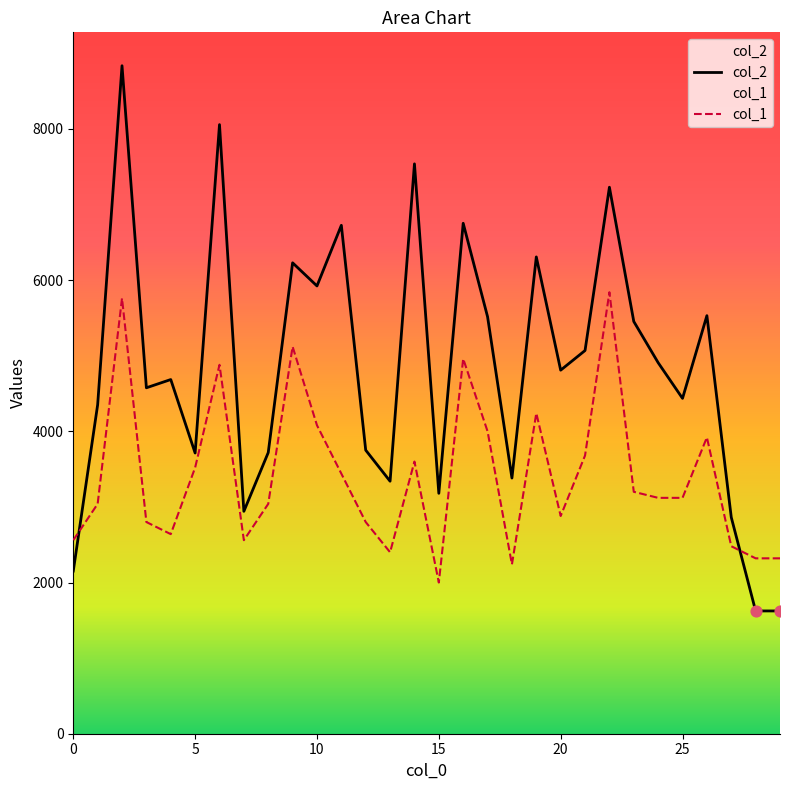

What is the total value across all series at 7?

5502